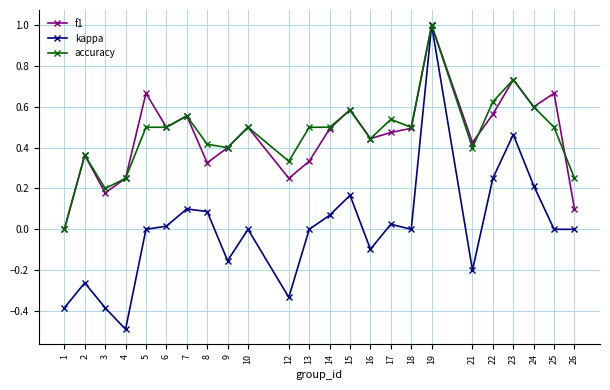

True or false: kappa has more than 1 points higher than both neighbors.

True